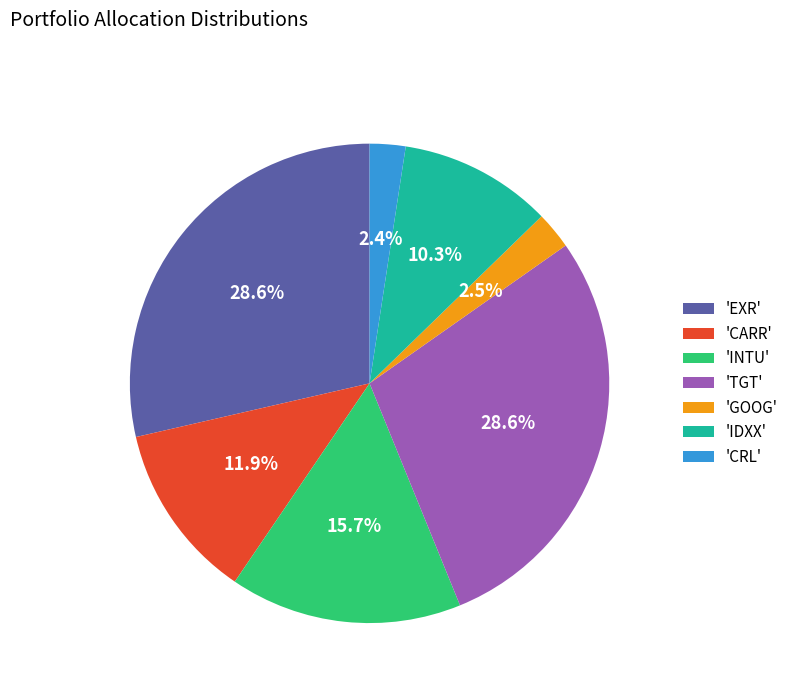

How many slices are in this pie chart?

7